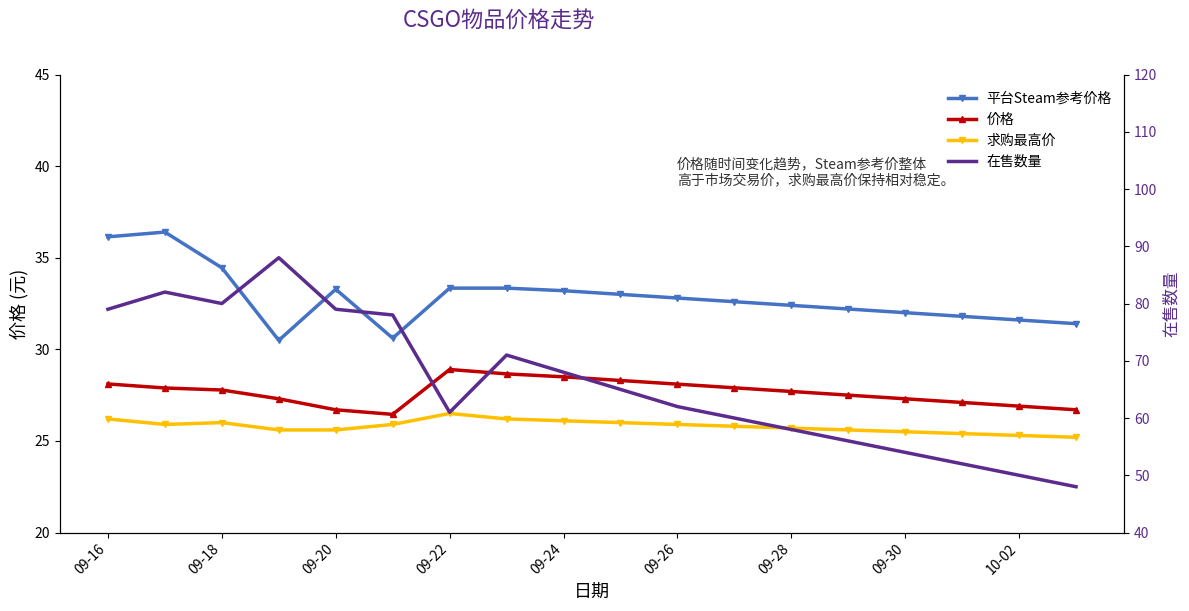

Which has a higher value, 09-20 or 09-22?

09-20